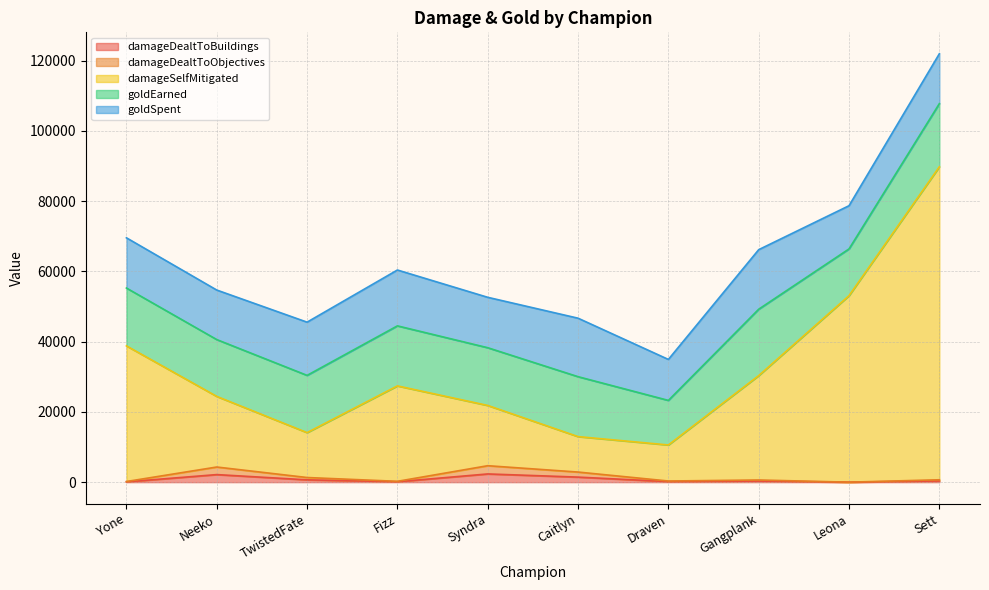

Does the chart have visible grid lines?

Yes